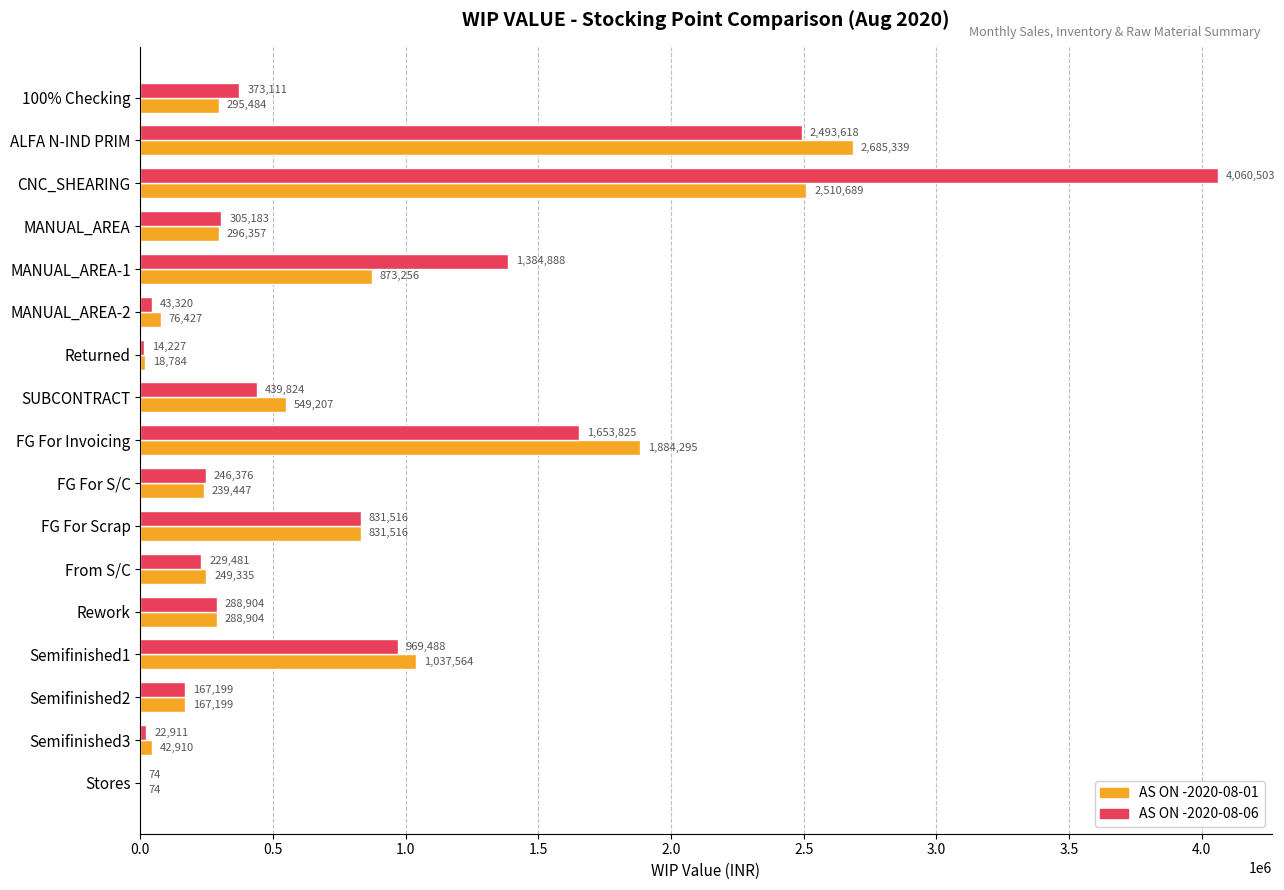

Is it true that AS ON -2020-08-01 equals 506413.5 at Rework?

False